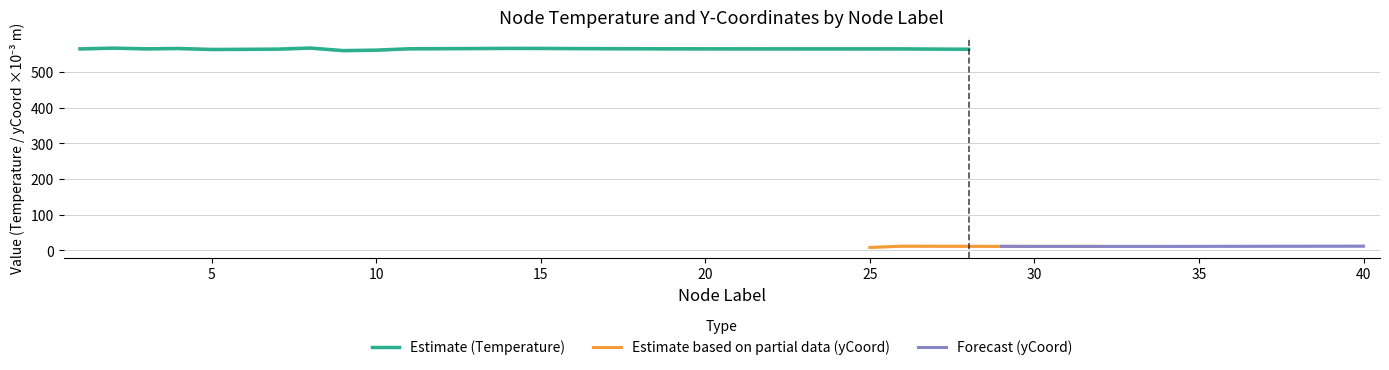

How many categories are shown in the chart?

40